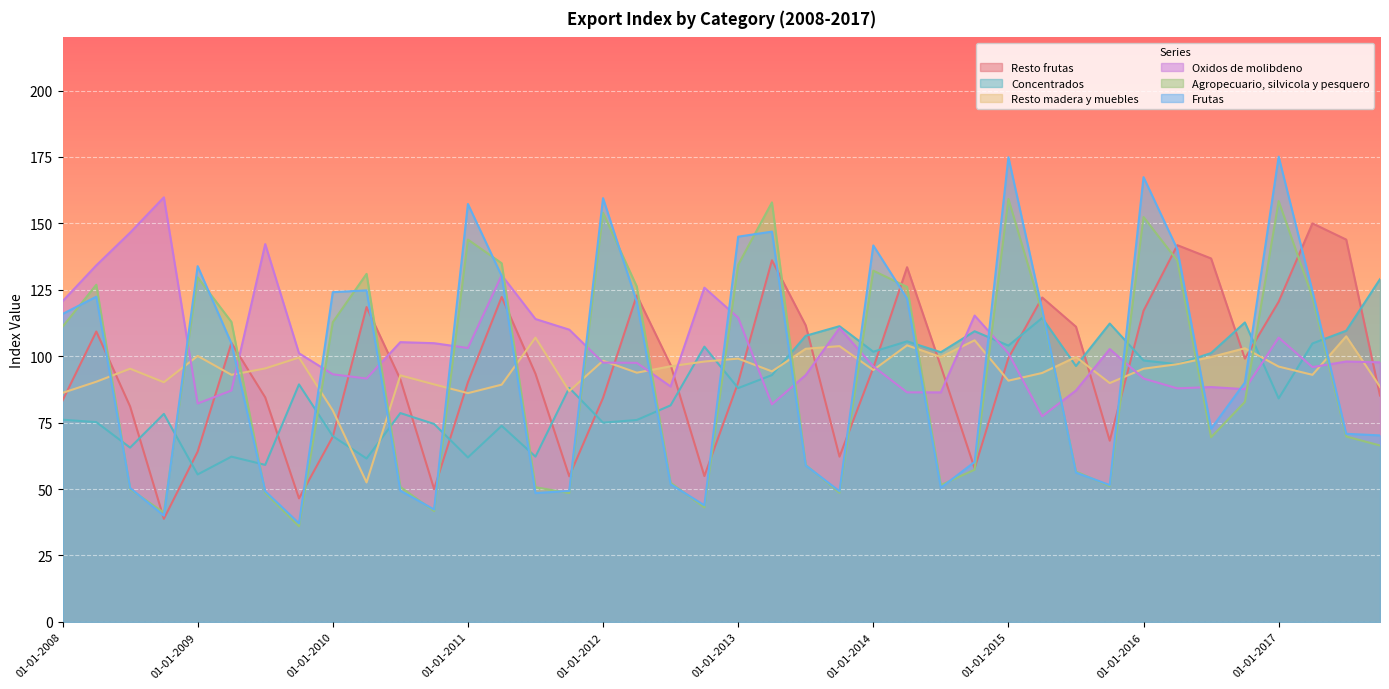

In Agropecuario, silvicola y pesquero, how many points are lower than both neighbors (excluding endpoints)?

9